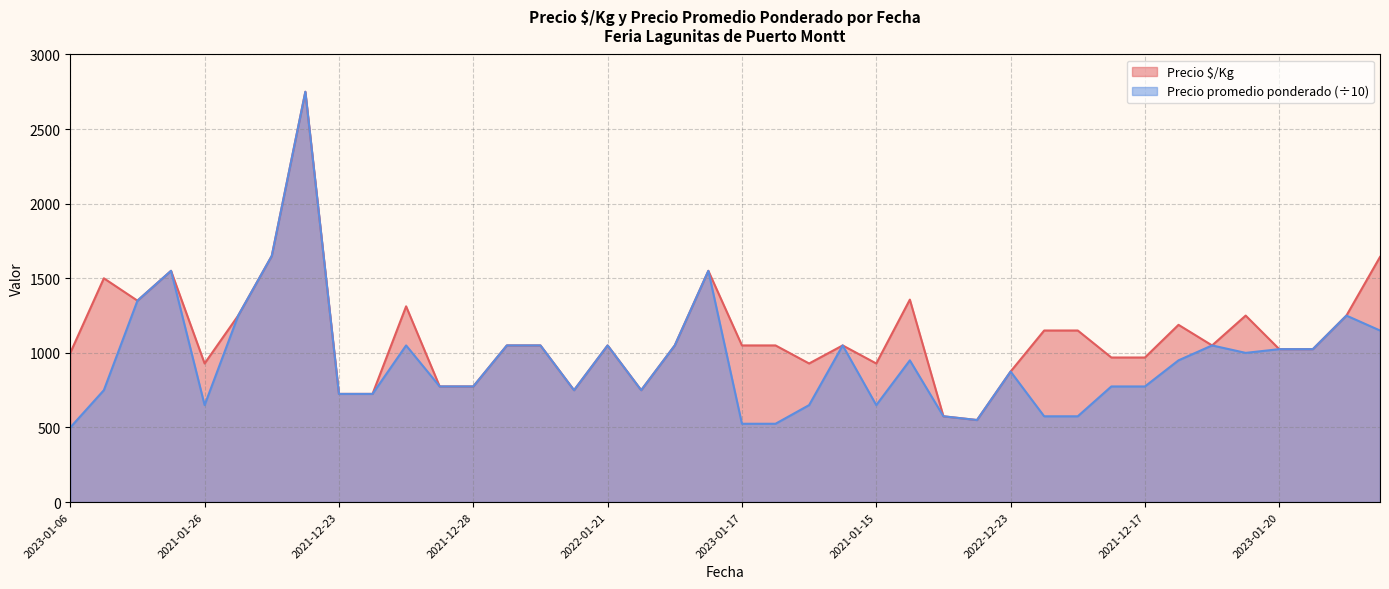

How many lines are shown in the chart?

2